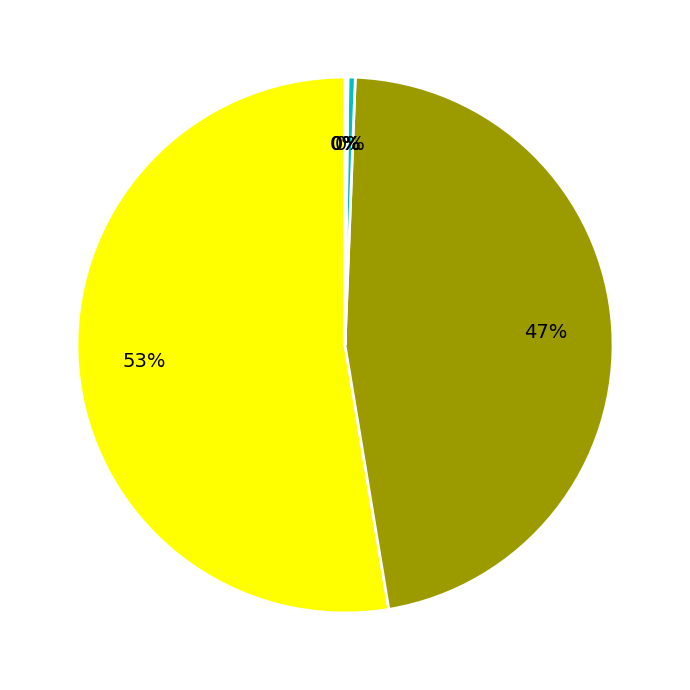

Is there a majority slice in this chart?

Yes